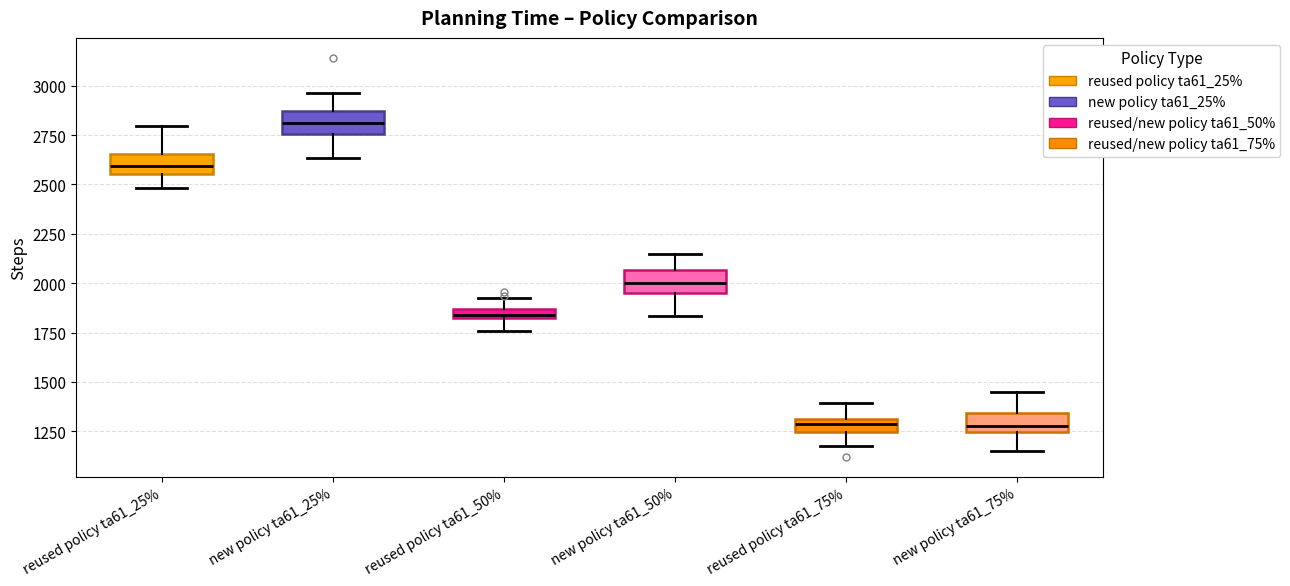

Where is the upper edge of the box for new policy ta61_50% on the y-axis? The values are not printed on the chart, so give them approximately, as read against the axis.

2050